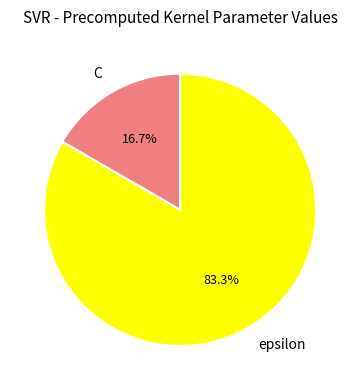

Is epsilon the majority of the pie?

Yes